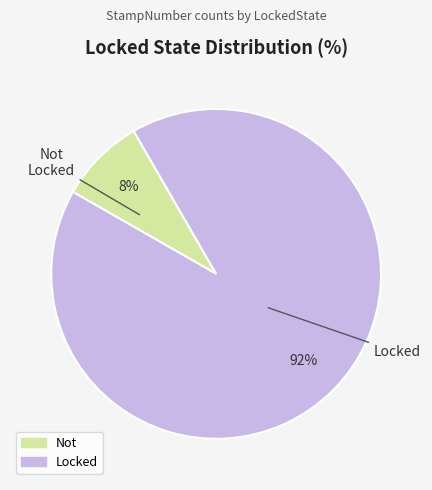

Does Locked represent more than half of the total?

Yes